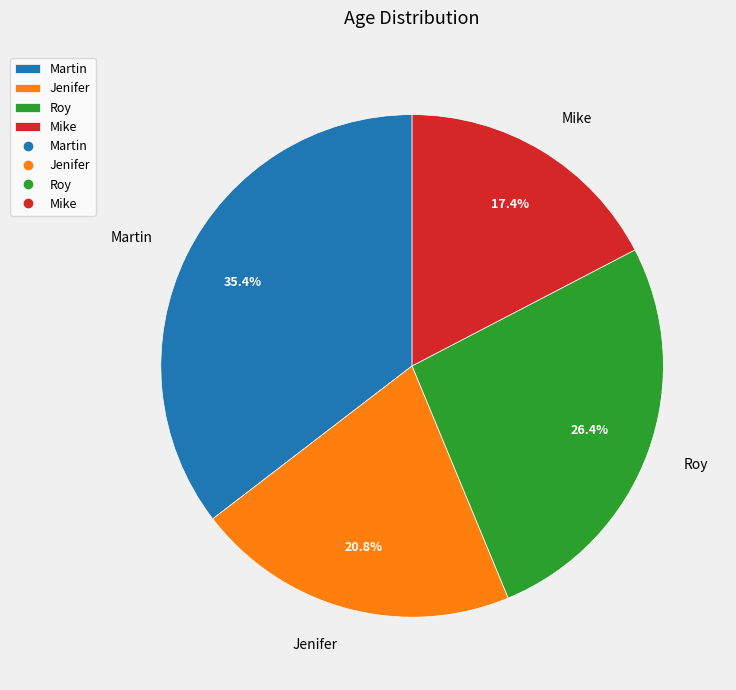

Does any single category account for the majority?

No